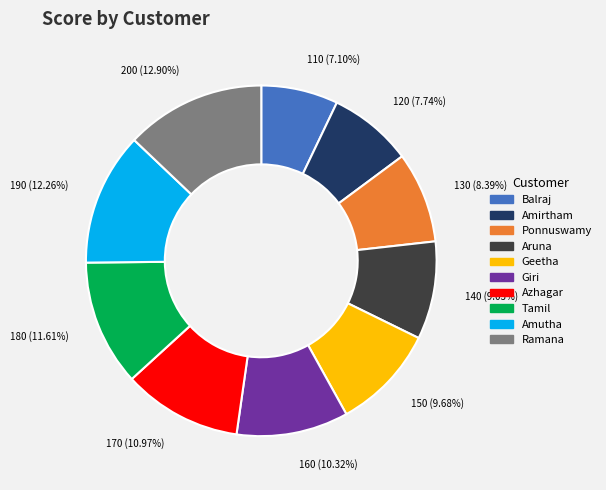

Rank the categories by value from highest to lowest.

Ramana, Amutha, Tamil, Azhagar, Giri, Geetha, Aruna, Ponnuswamy, Amirtham, Balraj